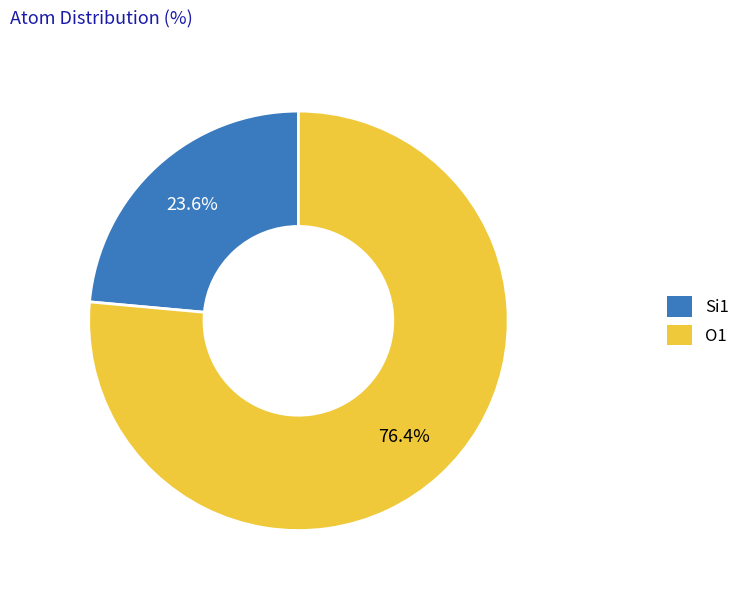

Does any single category account for the majority?

Yes